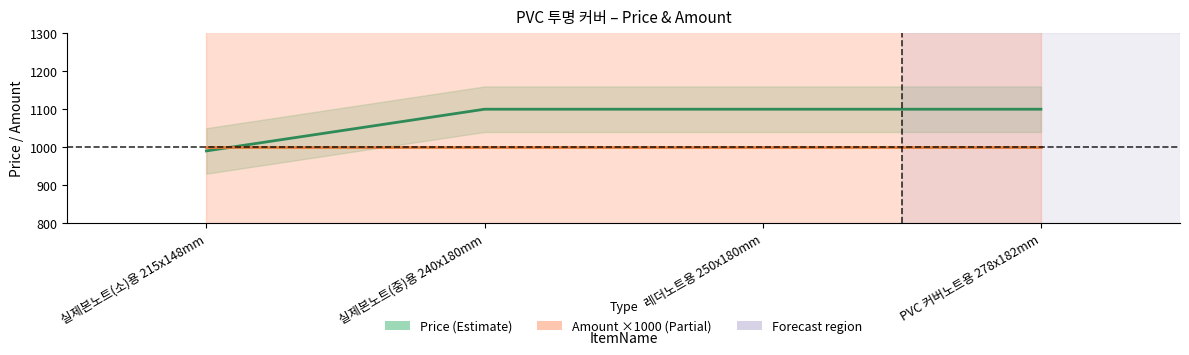

Is it true that Price equals 990 at 실제본노트(소)용 215x148mm?

True